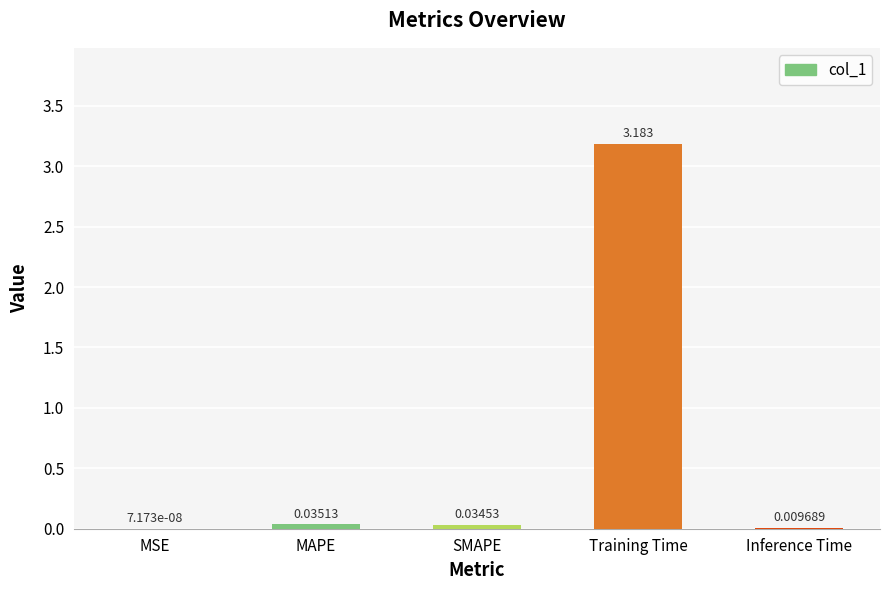

Which has a higher value, MAPE or SMAPE?

MAPE